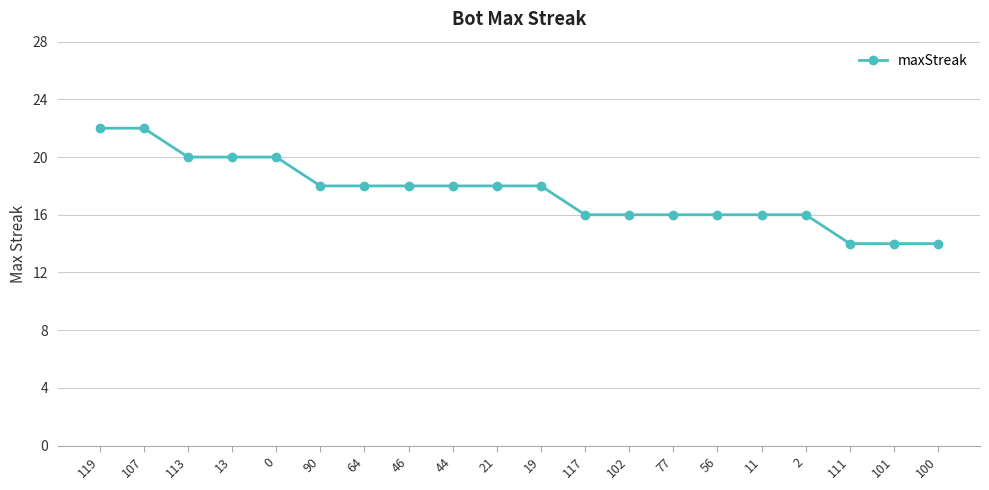

What position from the right is 44?

12